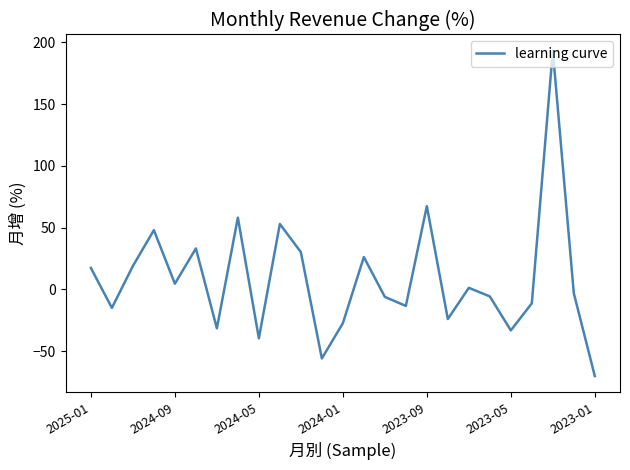

What is the maximum value shown in the chart?

193.1